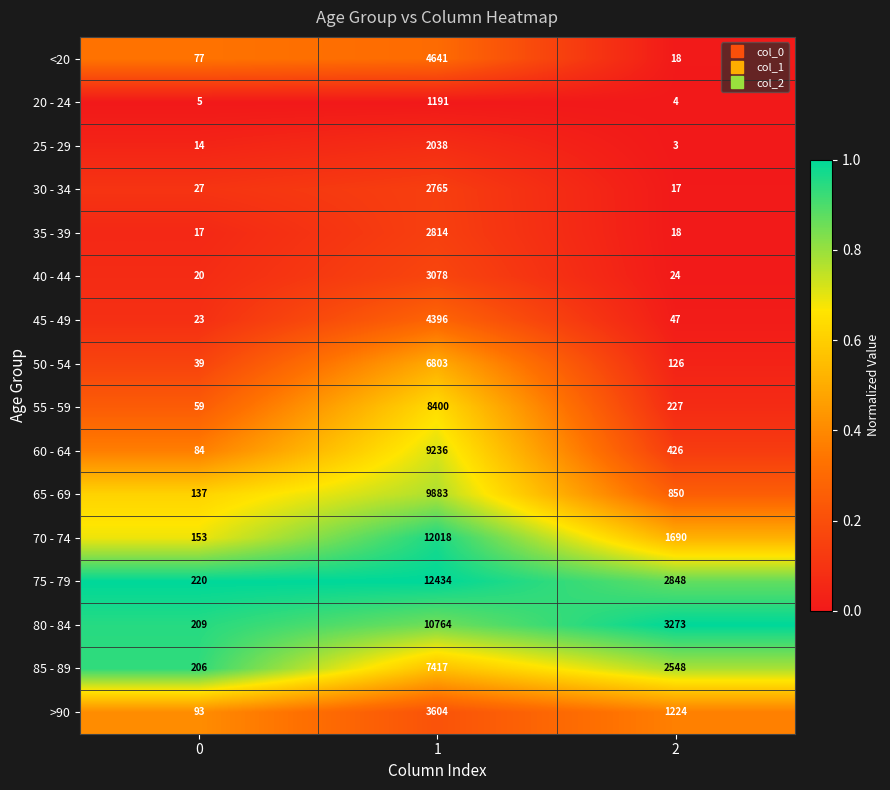

Which series has the largest range (max minus min)?

75 - 79